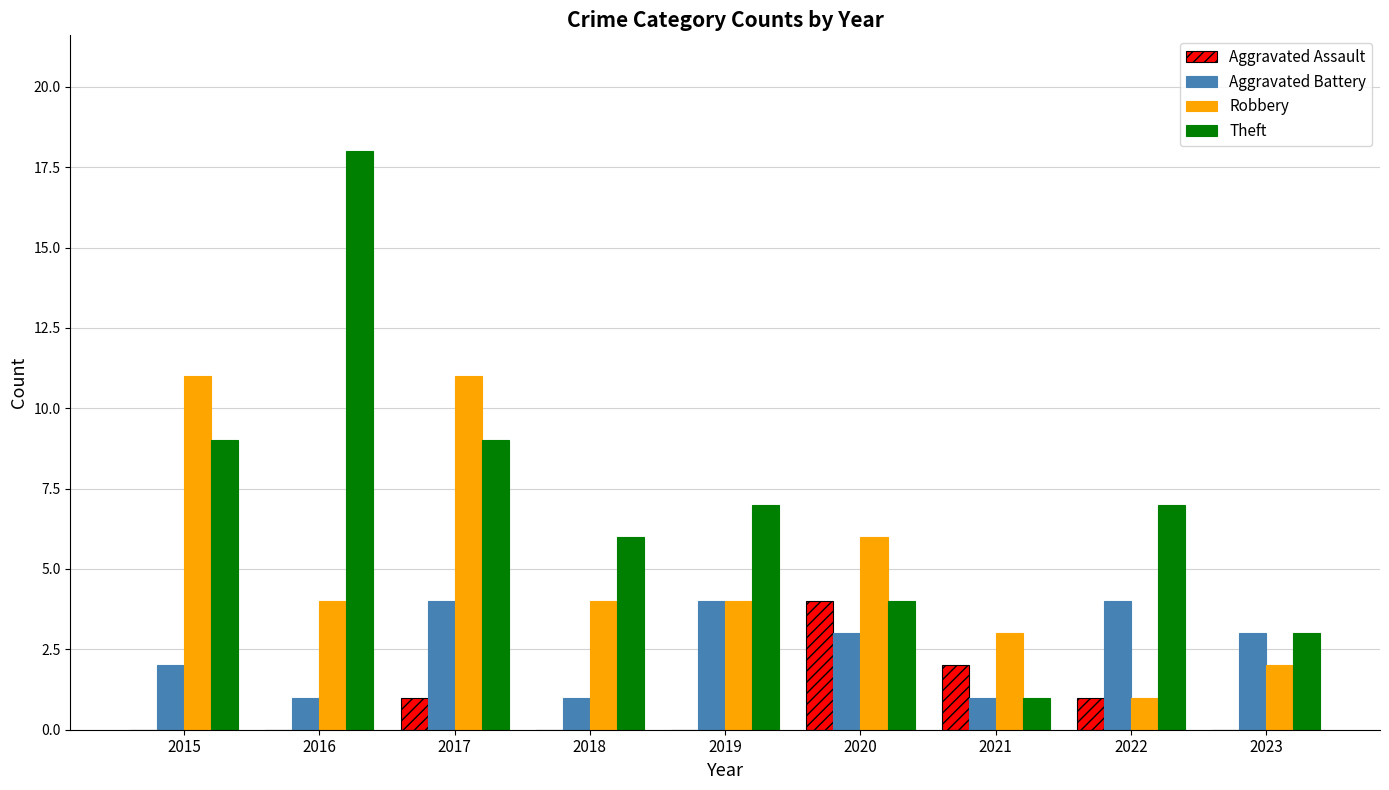

Is it true that Robbery equals 0 at 2022?

False